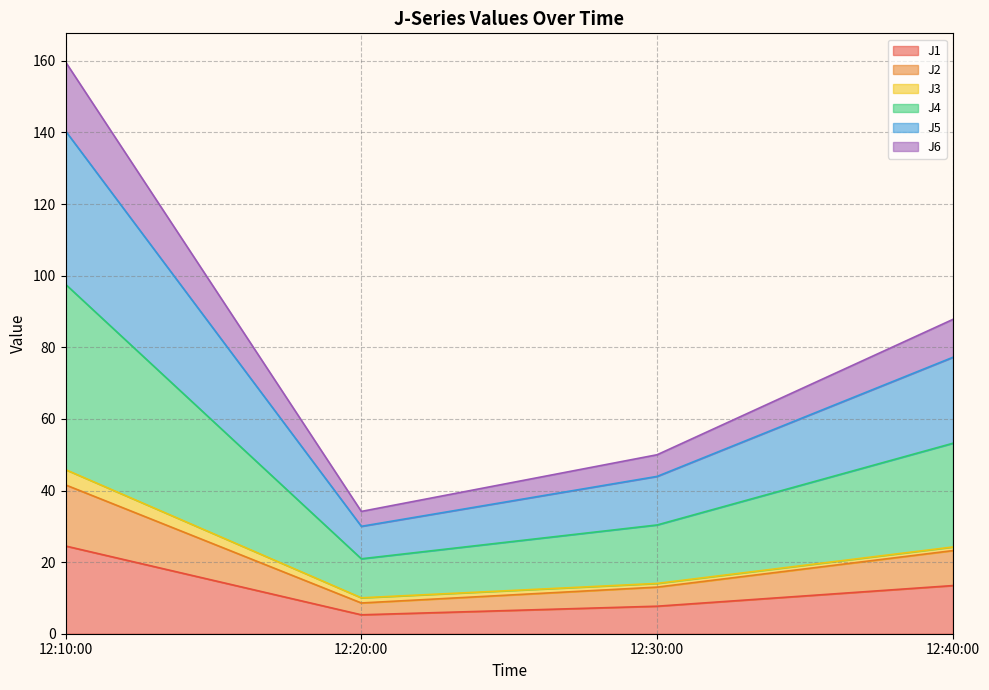

What is the highest value of the J1 series?

24.5